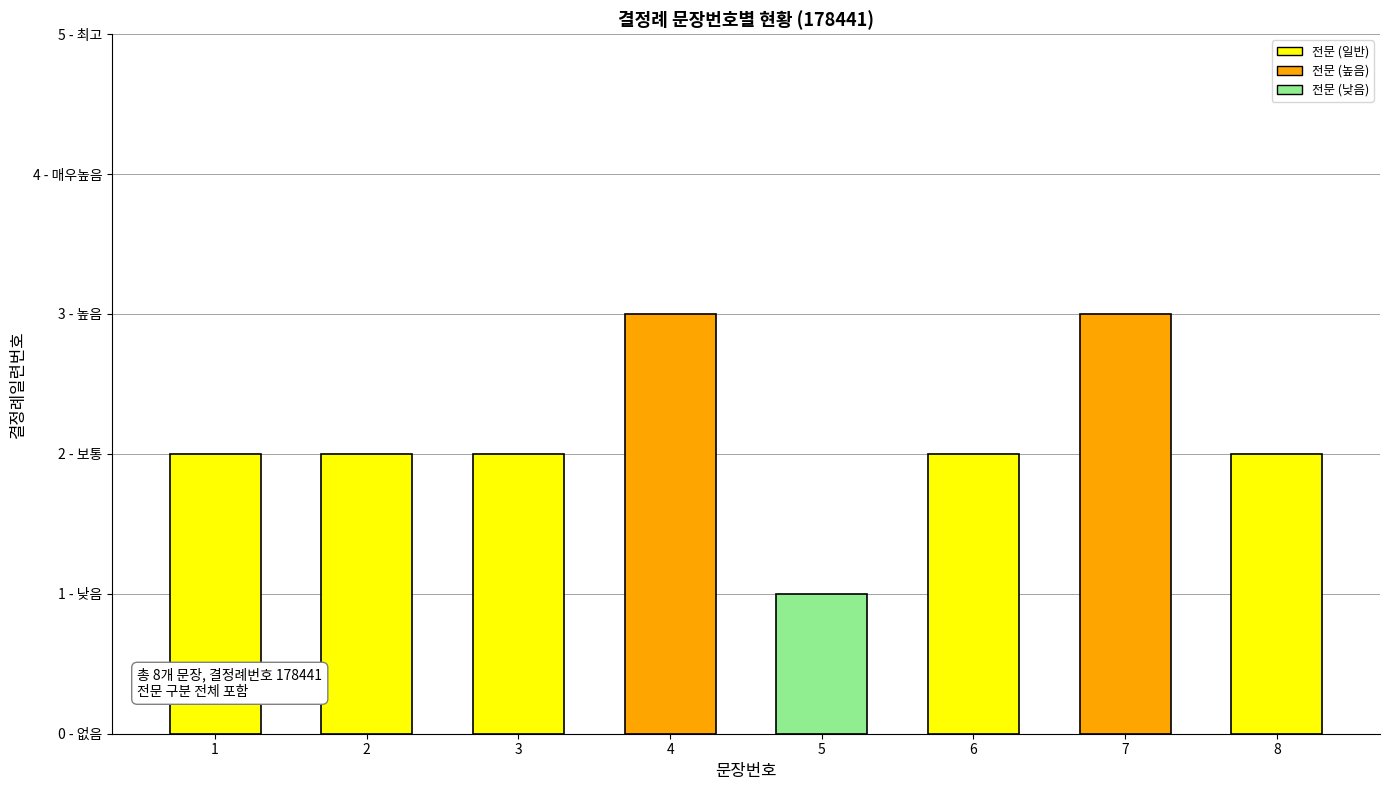

Are the bars horizontal?

No